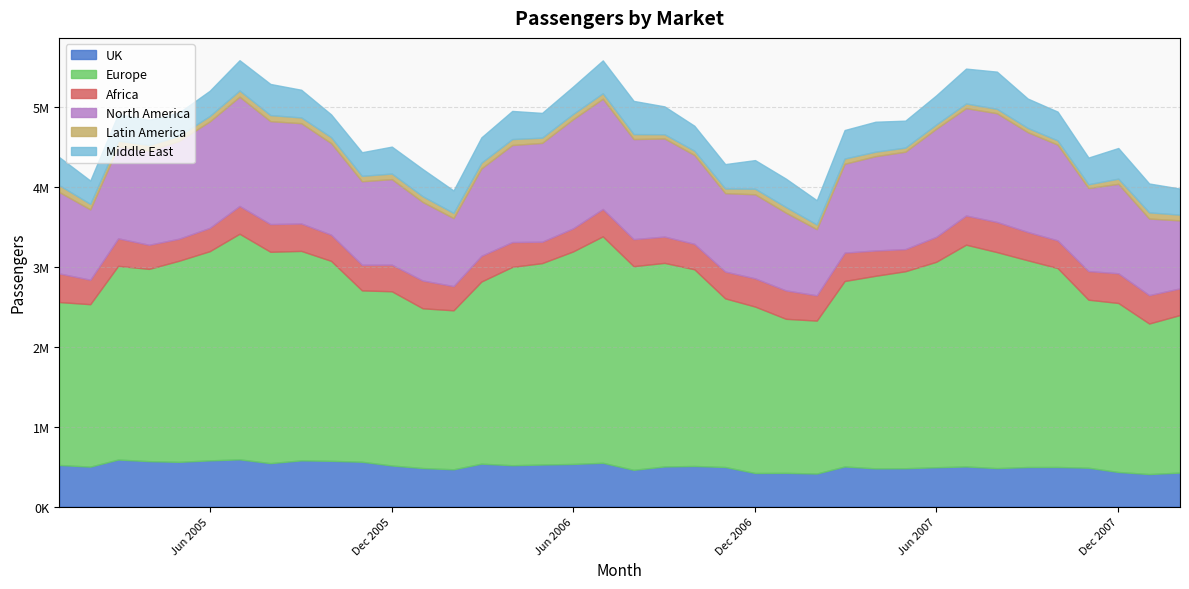

True or false: Latin America and North America cross at least once.

False